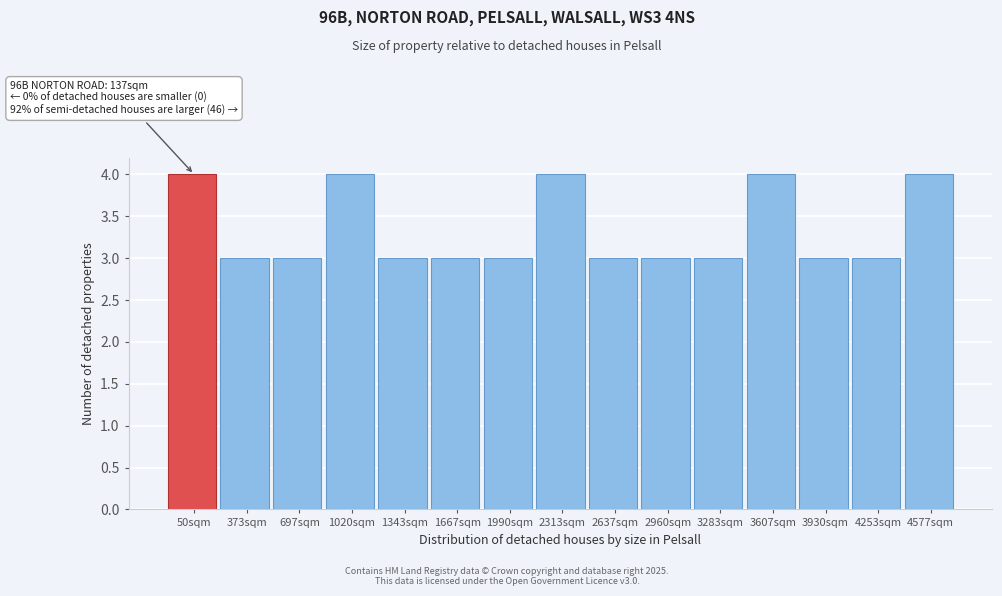

Reading left to right, extract all data points from this chart.

4	3	3	4	3	3	3	4	3	3	3	4	3	3	4